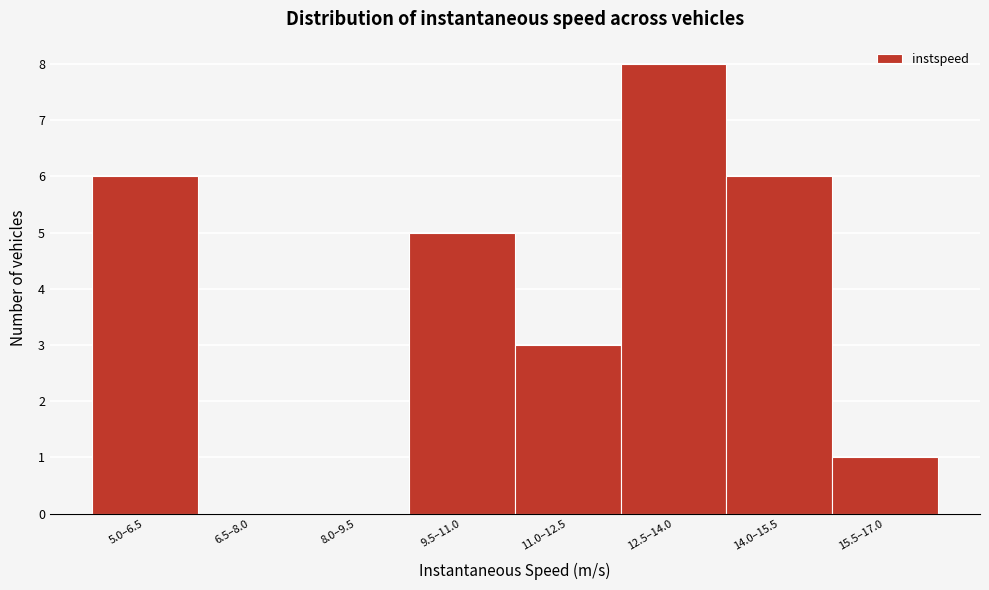

Reading left to right, transcribe all the data shown in this chart.

5.0–6.5=6	6.5–8.0=0	8.0–9.5=0	9.5–11.0=5	11.0–12.5=3	12.5–14.0=8	14.0–15.5=6	15.5–17.0=1